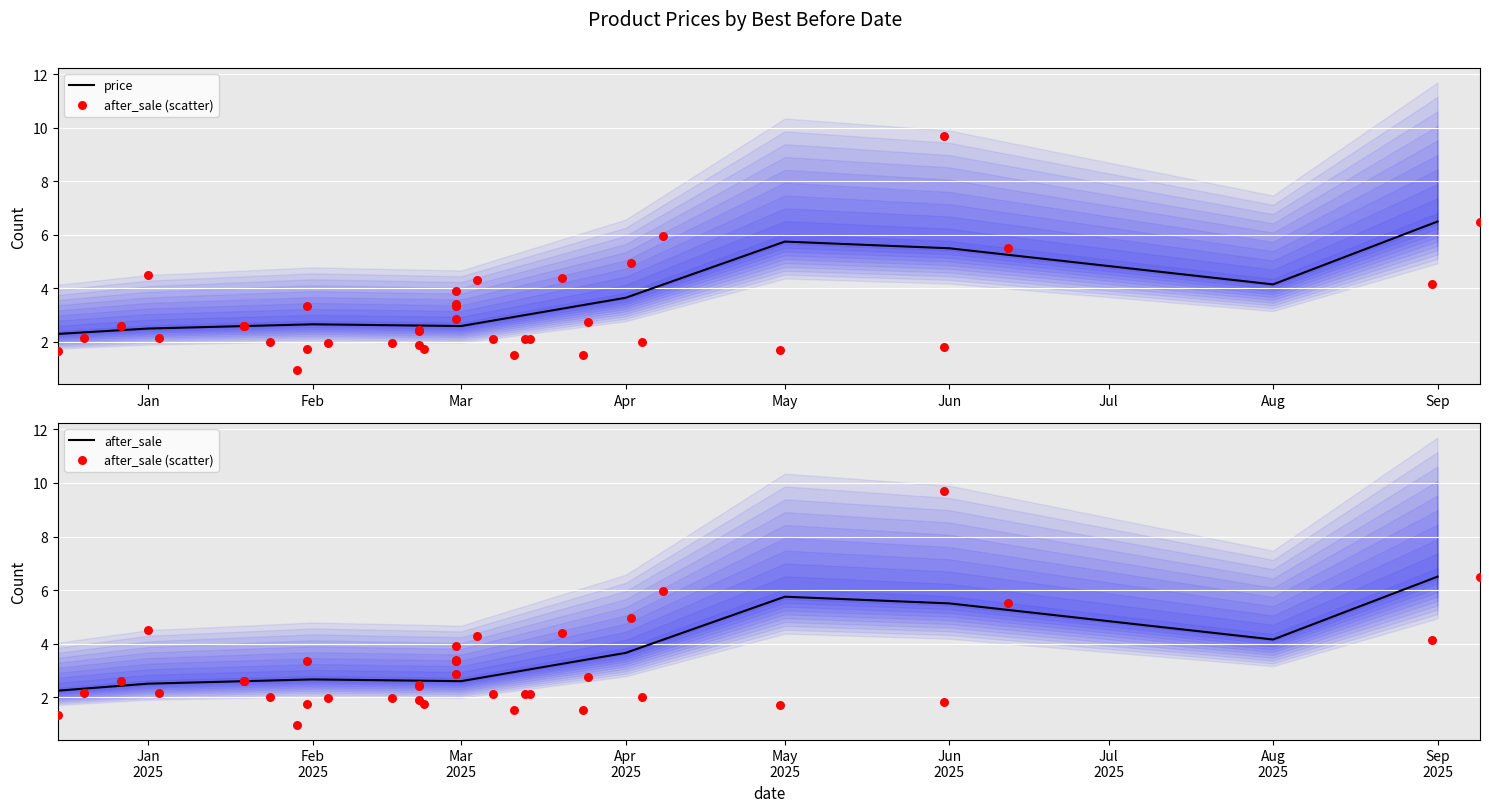

What is the total value across all series at 8?

4.2